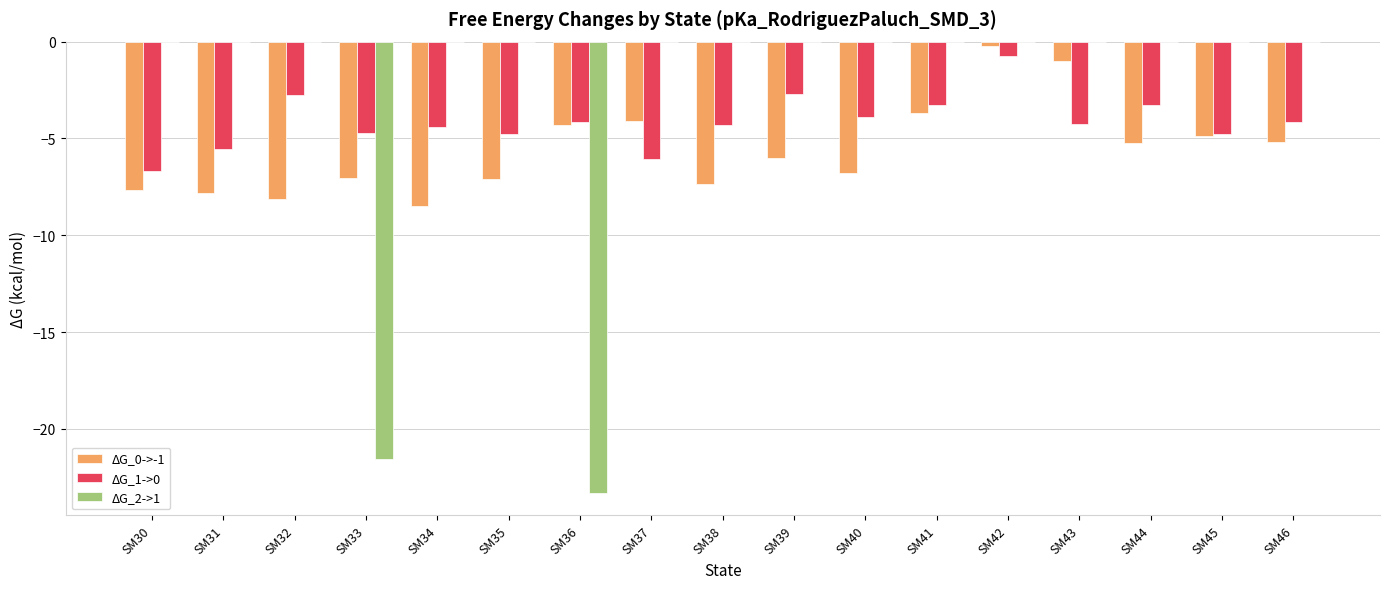

Which category has the highest value in the ΔG_0->-1 series?

SM42